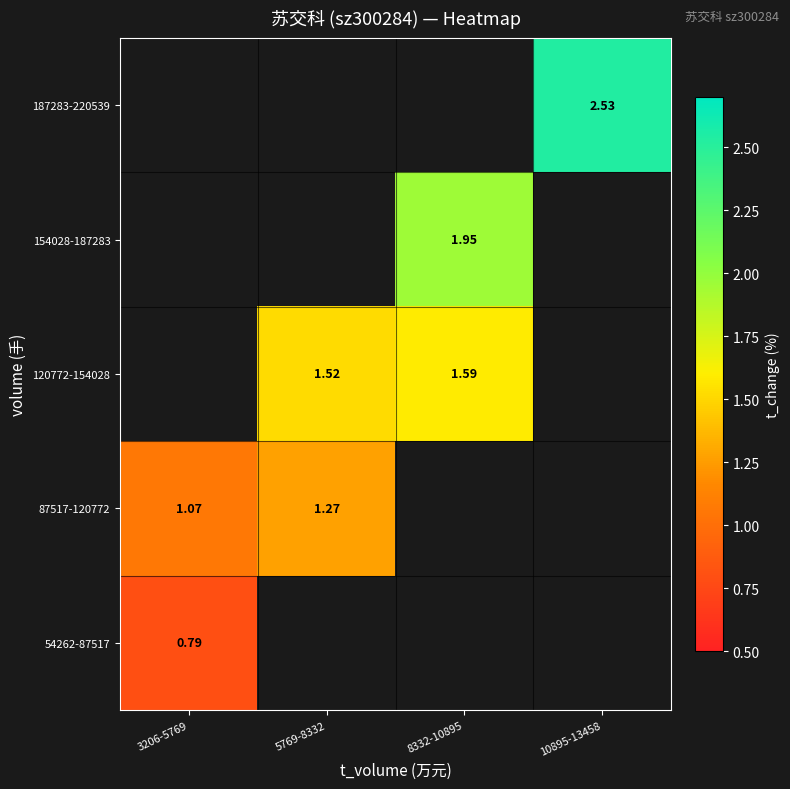

At which category does the chart reach its peak across all series?

10895-13458